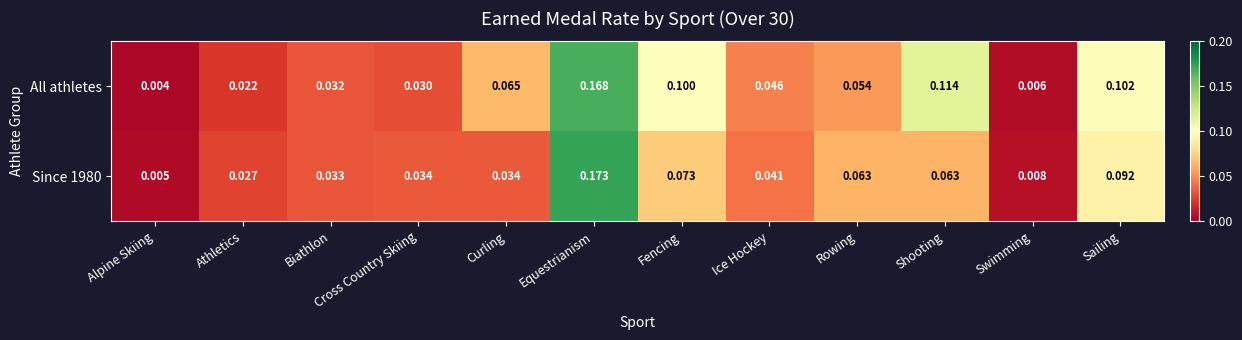

Which series has the largest total across all categories?

All athletes